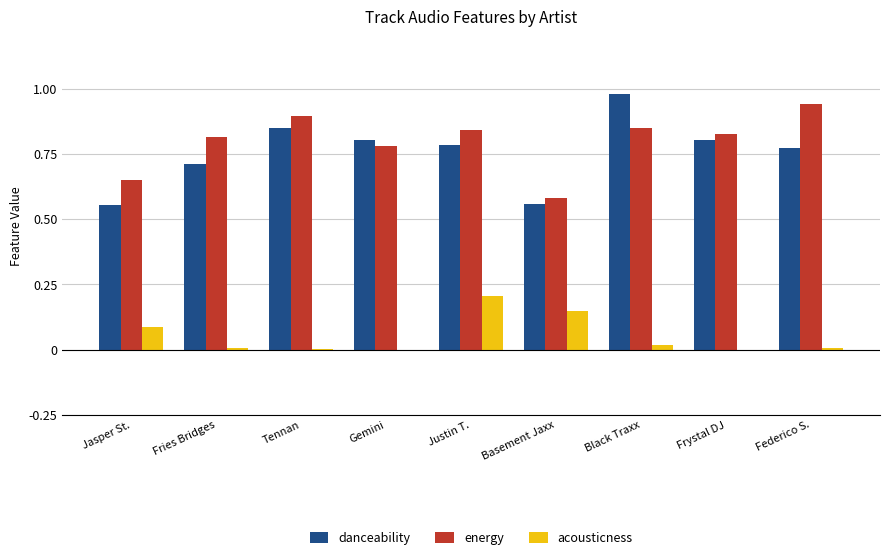

Is the value of danceability at Justin T. greater than the value of energy at Jasper St.?

Yes